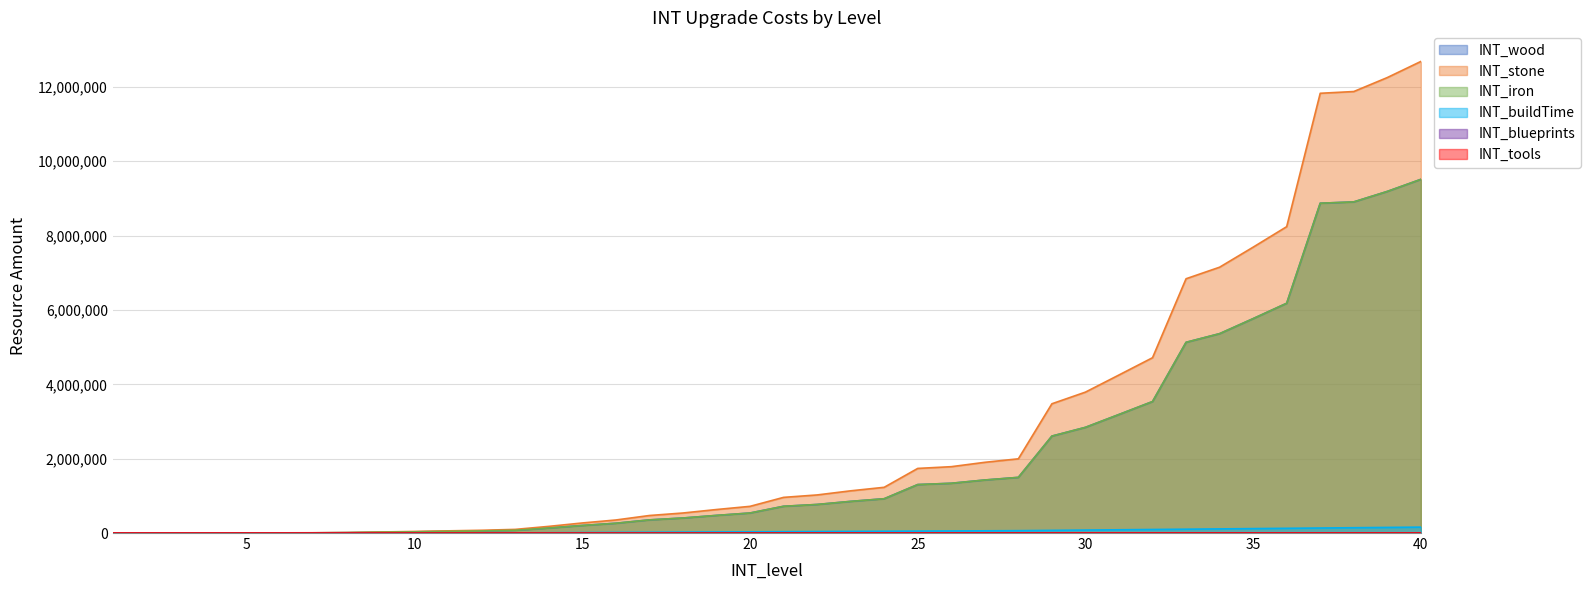

Rank the series by their maximum value, from highest to lowest.

INT_stone, INT_wood, INT_iron, INT_buildTime, INT_blueprints, INT_tools